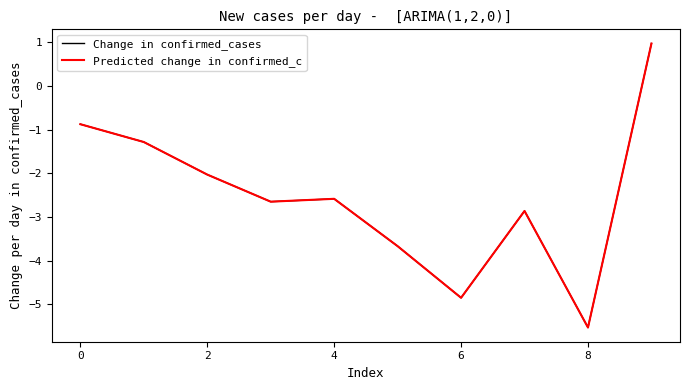

What is the maximum value shown in the chart?

1.0